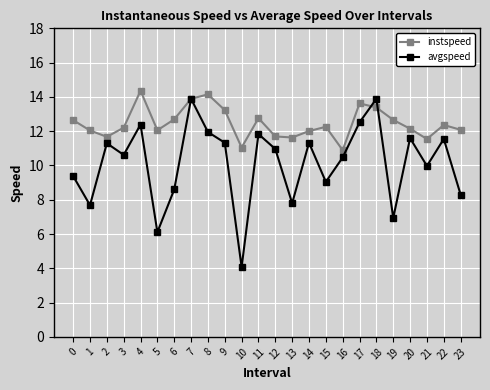

True or false: instspeed has a value of 6.5 at 3.

False